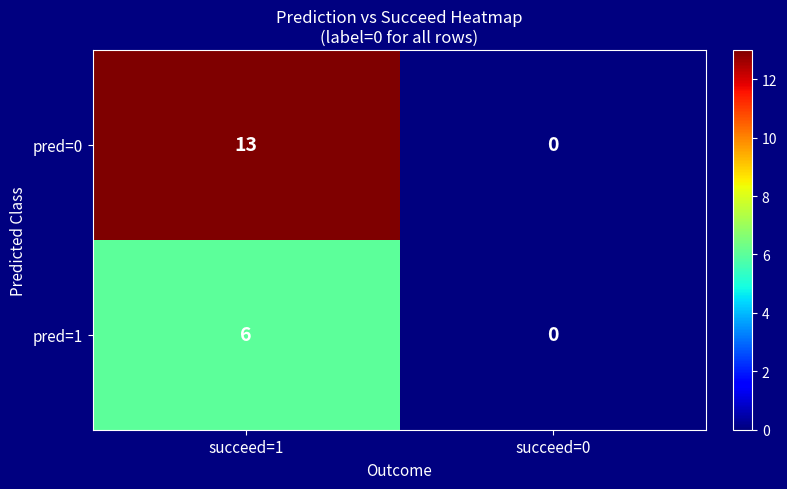

Rank the categories by pred=1 value from highest to lowest.

succeed=1, succeed=0